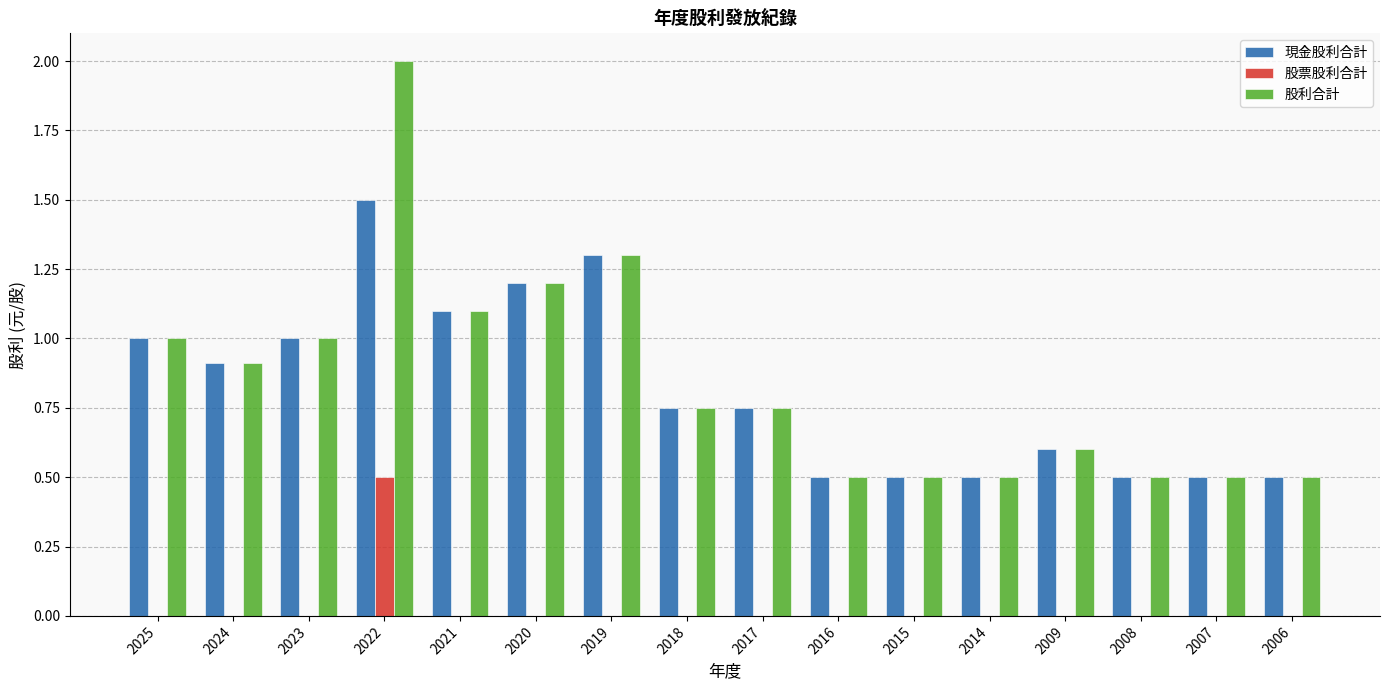

How many 股票股利合計 values are between 0 and 1?

16